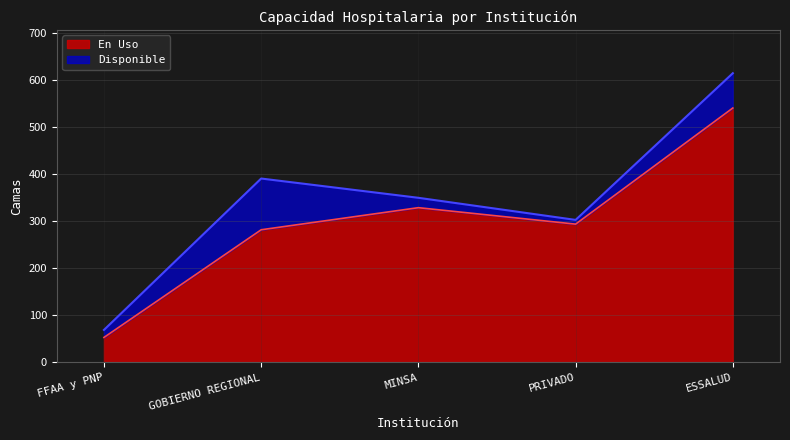

Rank the categories by value from lowest to highest.

FFAA y PNP, GOBIERNO REGIONAL, PRIVADO, MINSA, ESSALUD